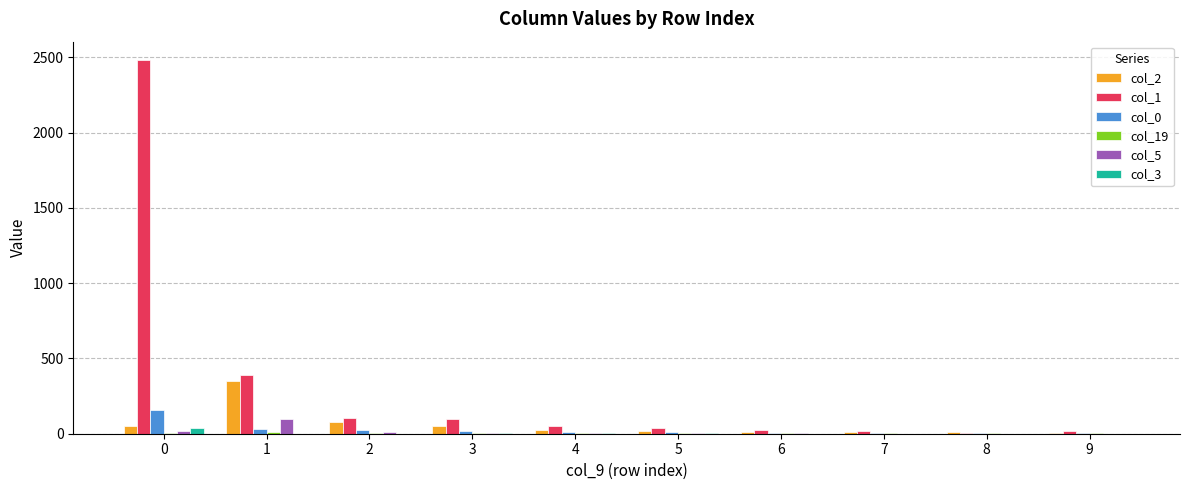

Which series changed the most between 1 and 7?

col_1